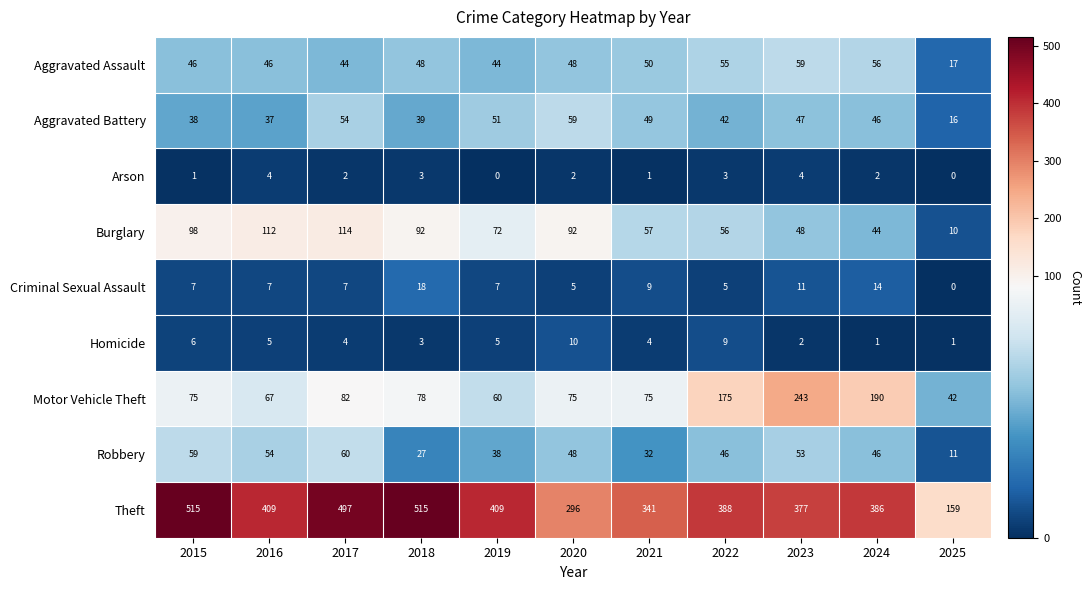

Which series changed the most between 2019 and 2023?

Motor Vehicle Theft